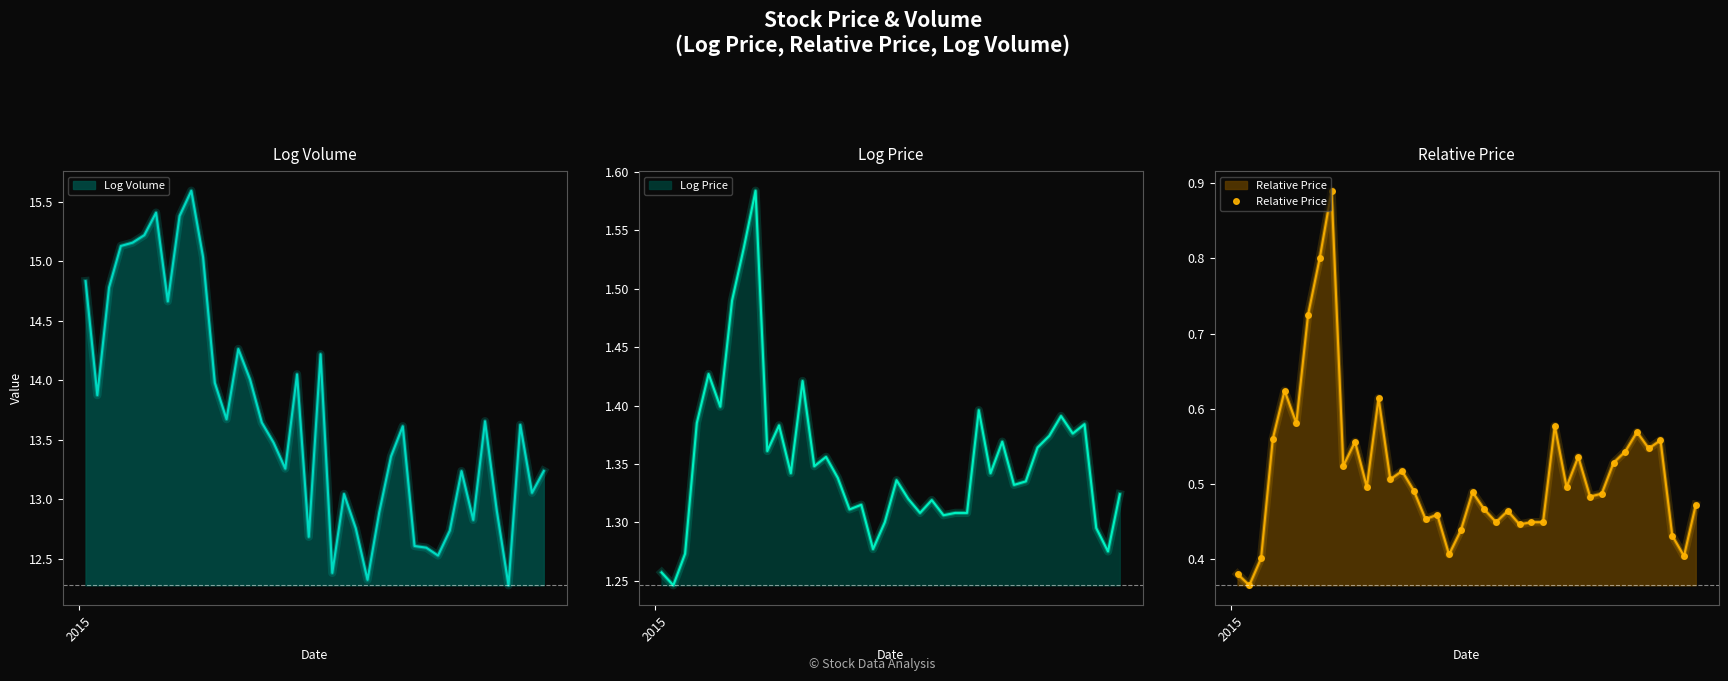

What is the minimum value for Log Volume?

12.3